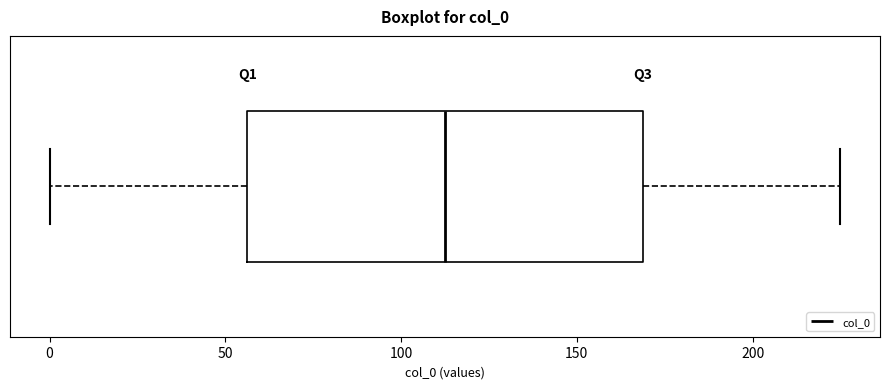

Where does the left whisker of the box end on the x-axis? The values are not printed on the chart, so give them approximately, as read against the axis.

0